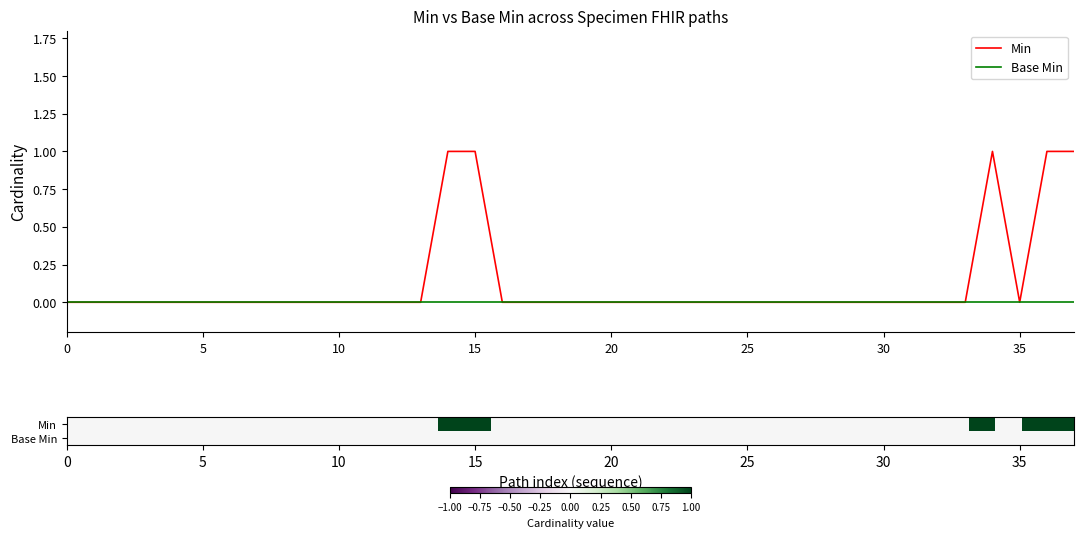

How many series are shown in this chart?

4